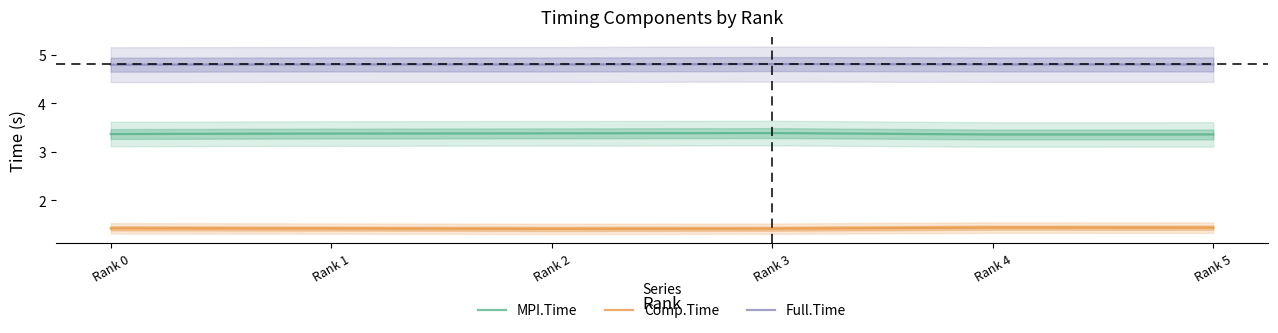

At which category does Comp.Time reach its first local valley?

Rank 2